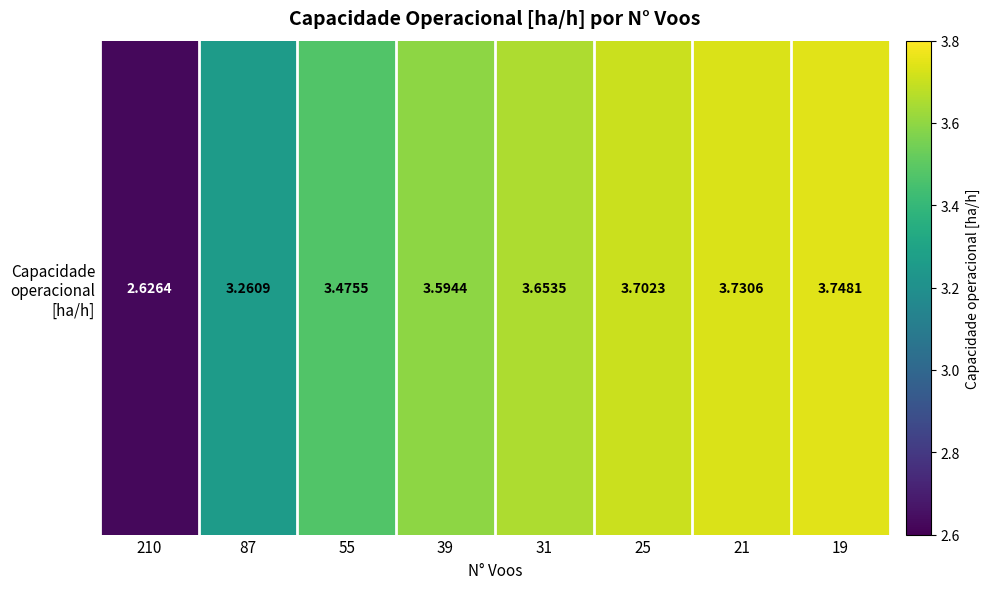

What is the difference between the values at 39 and 87?

0.3